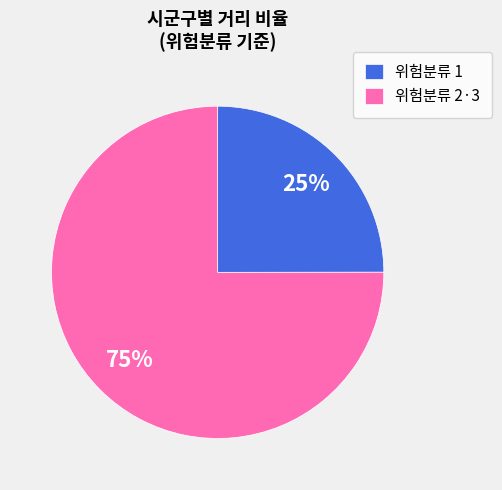

Which has a higher value, 위험분류 2·3 or 위험분류 1?

위험분류 2·3